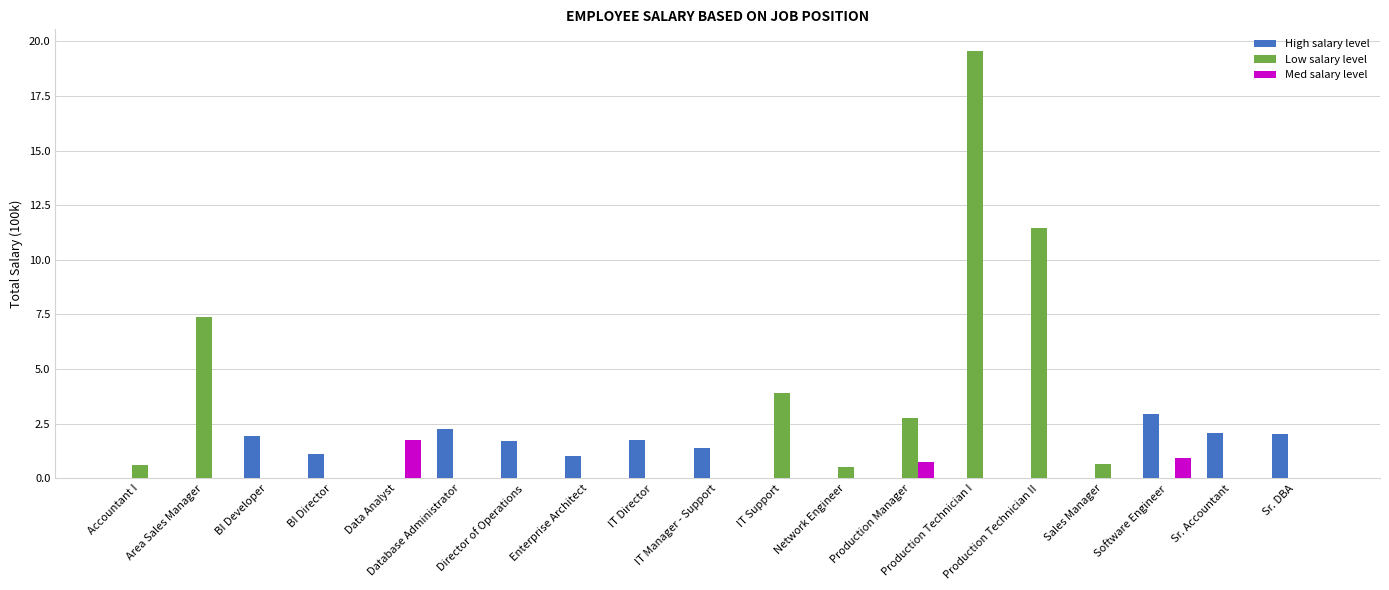

What are all the series names shown in the legend?

High salary level, Low salary level, Med salary level